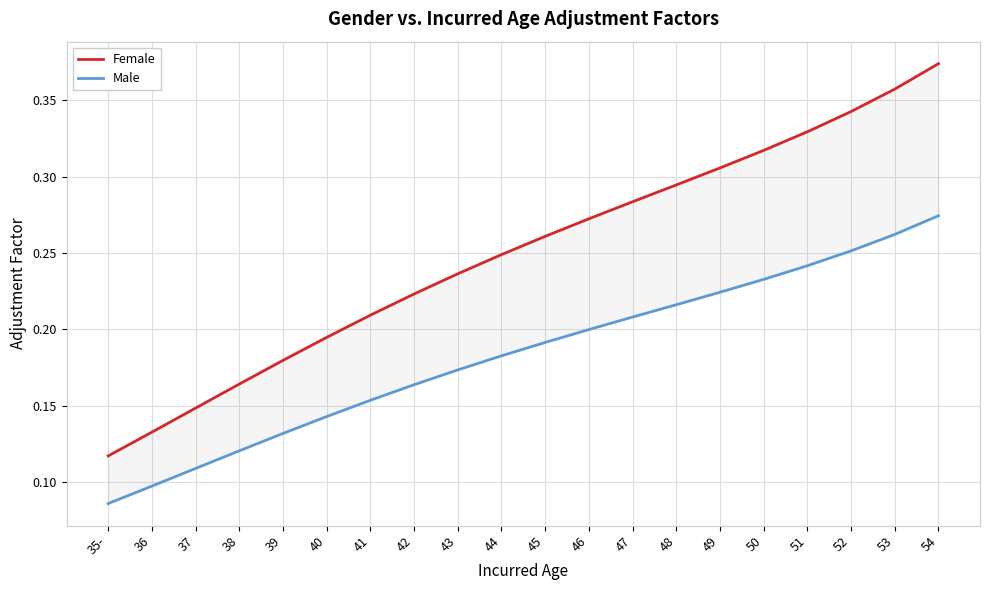

Is this an area chart (filled region under the line)?

No